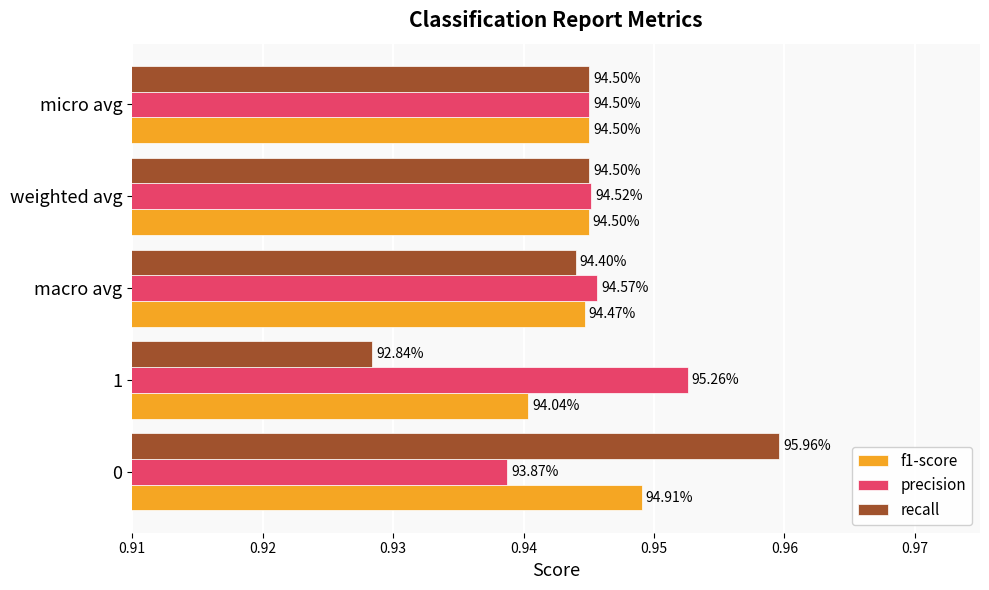

What are all the series names shown in the legend?

f1-score, precision, recall